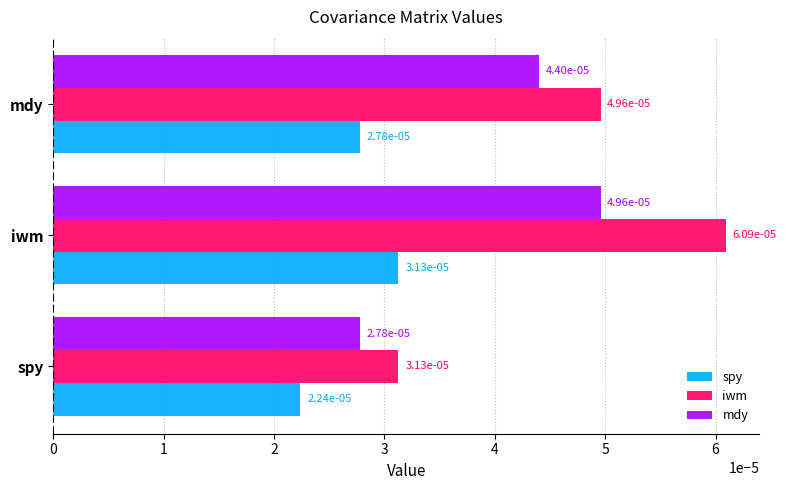

At how many categories does at least one series exceed 0?

3